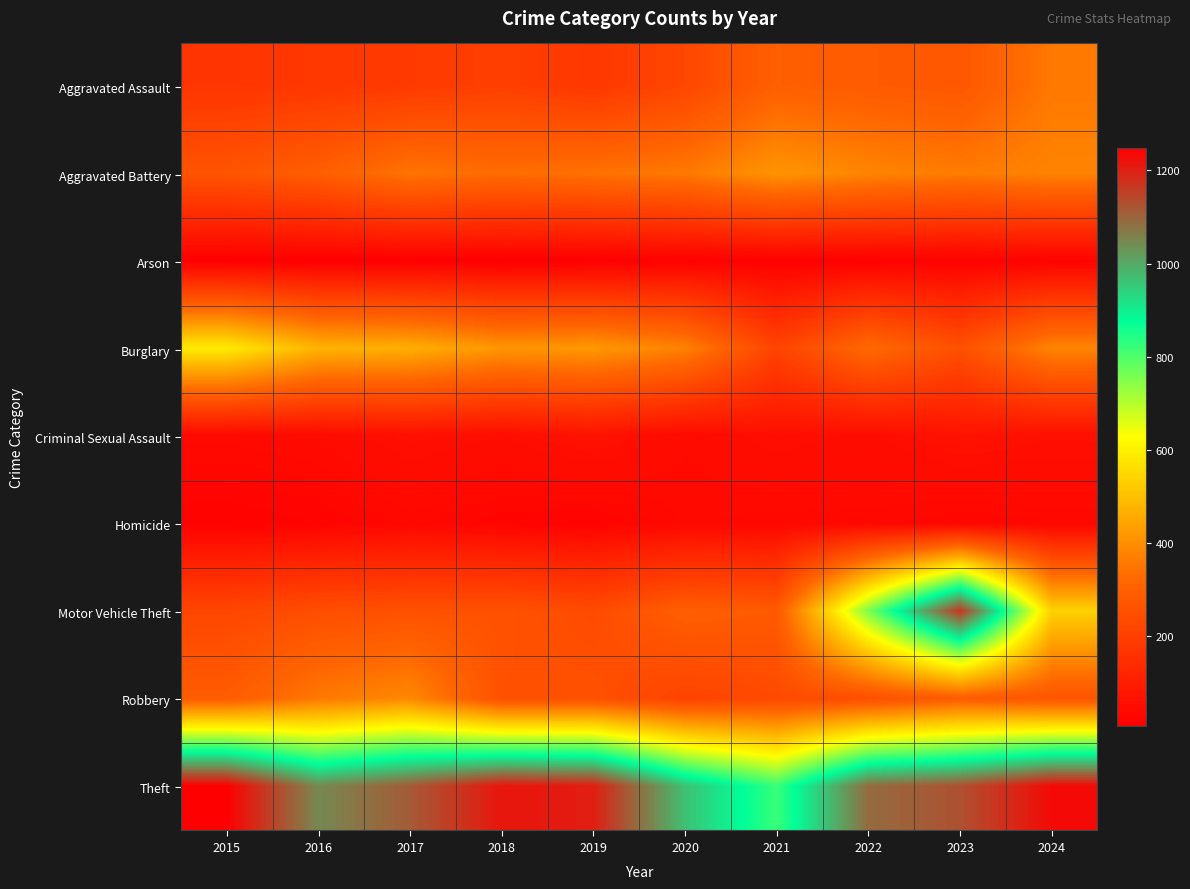

Between 2019 and 2024, which is larger?

2024